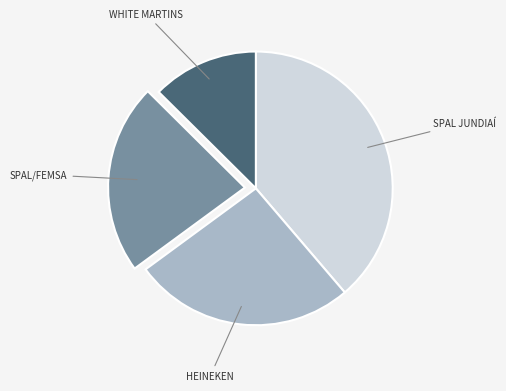

Do SPAL JUNDIAÍ and HEINEKEN together represent more than half of the pie?

Yes